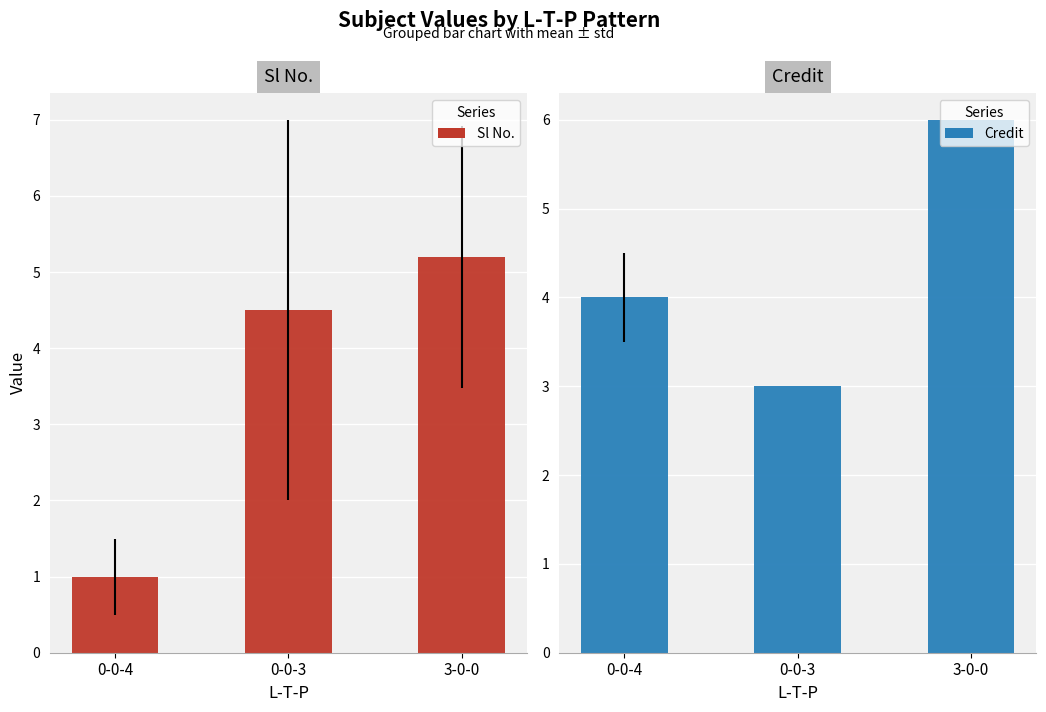

At 3-0-0, list the series in order from smallest to largest.

Sl No., Credit